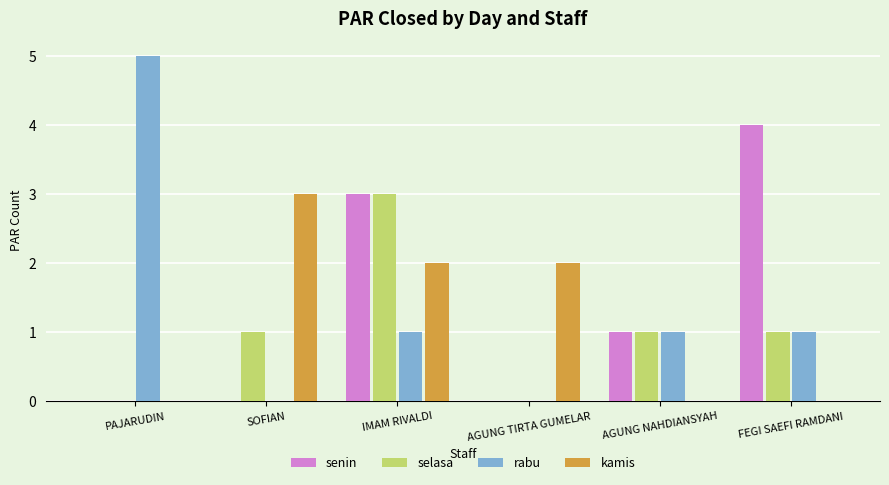

What is the spread (max minus min) of values at AGUNG TIRTA GUMELAR?

2